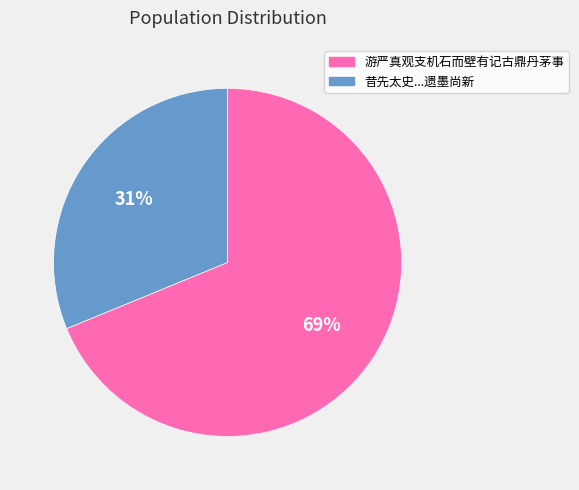

To the nearest percent, what is the combined percentage of 游严真观支机石而壁有记古鼎丹茅事 and 昔先太史...遗墨尚新?

100%